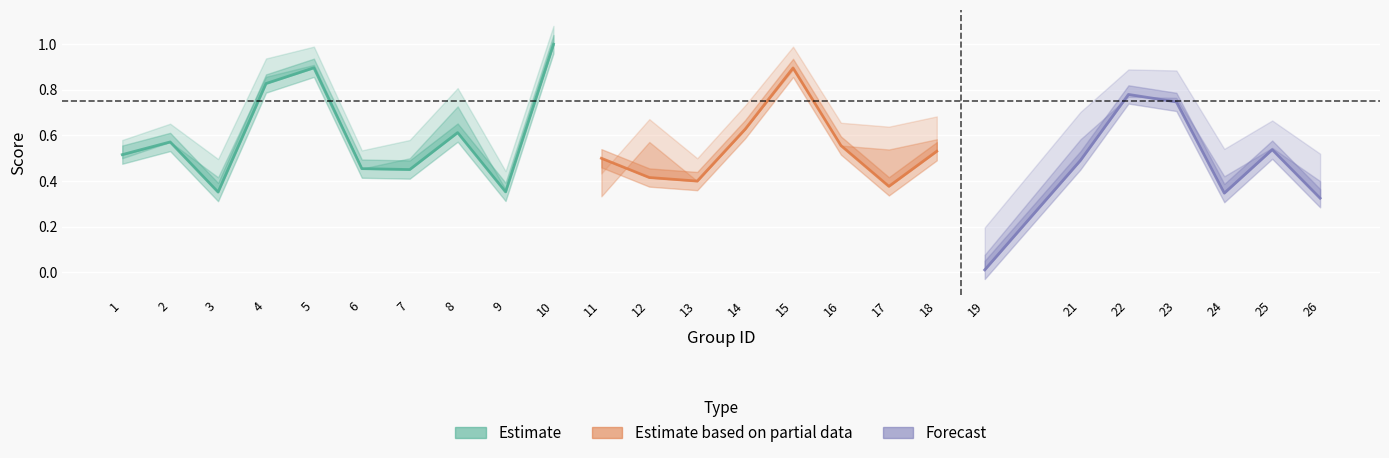

How many lines are shown in the chart?

3